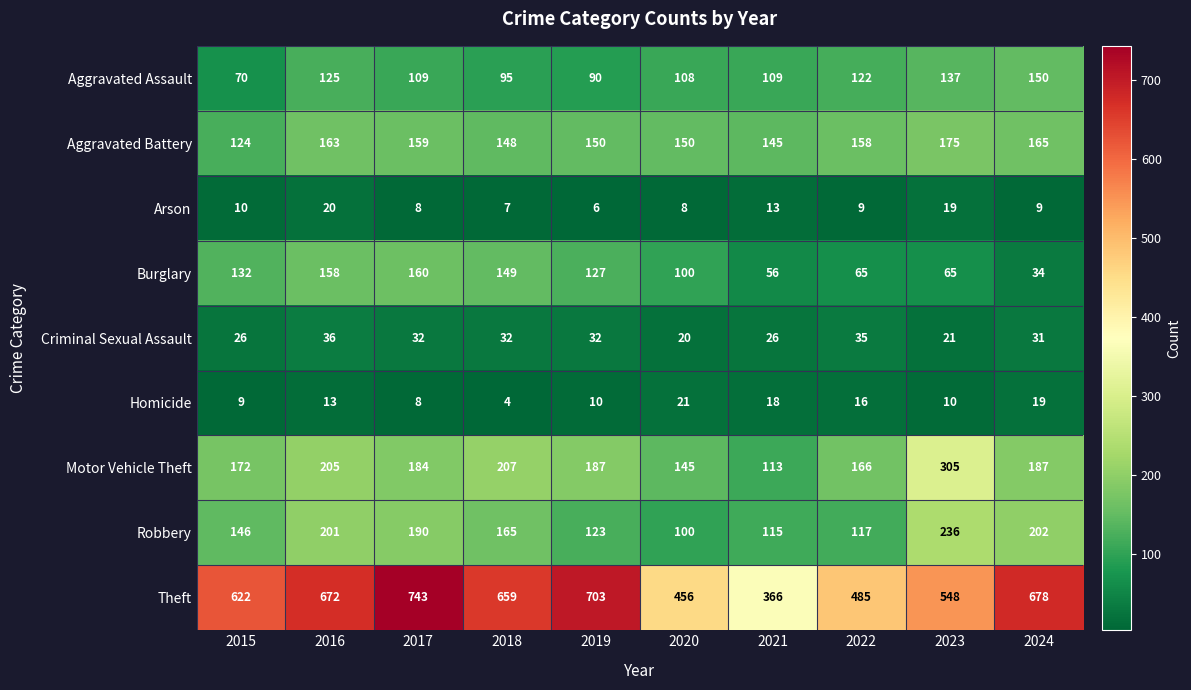

What is the spread (max minus min) of values at 2016?

659